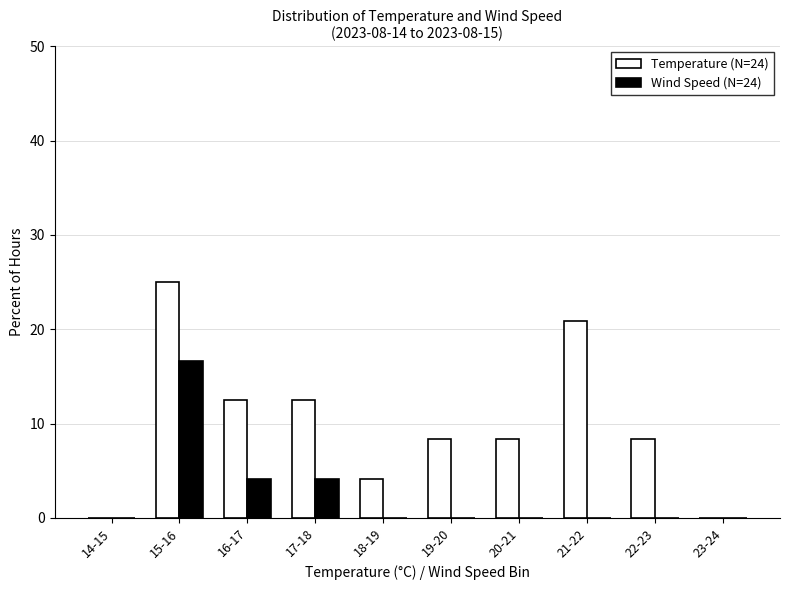

Reading left to right, transcribe all the data shown in this chart.

Temperature (N=24): 0.0	25.0	12.5	12.5	4.2	8.3	8.3	20.8	8.3	0.0
Wind Speed (N=24): 0.0	16.7	4.2	4.2	0.0	0.0	0.0	0.0	0.0	0.0